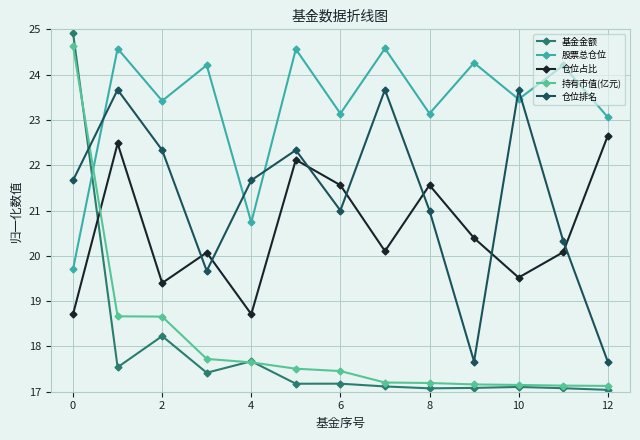

What is the maximum value for 仓位占比?

22.6